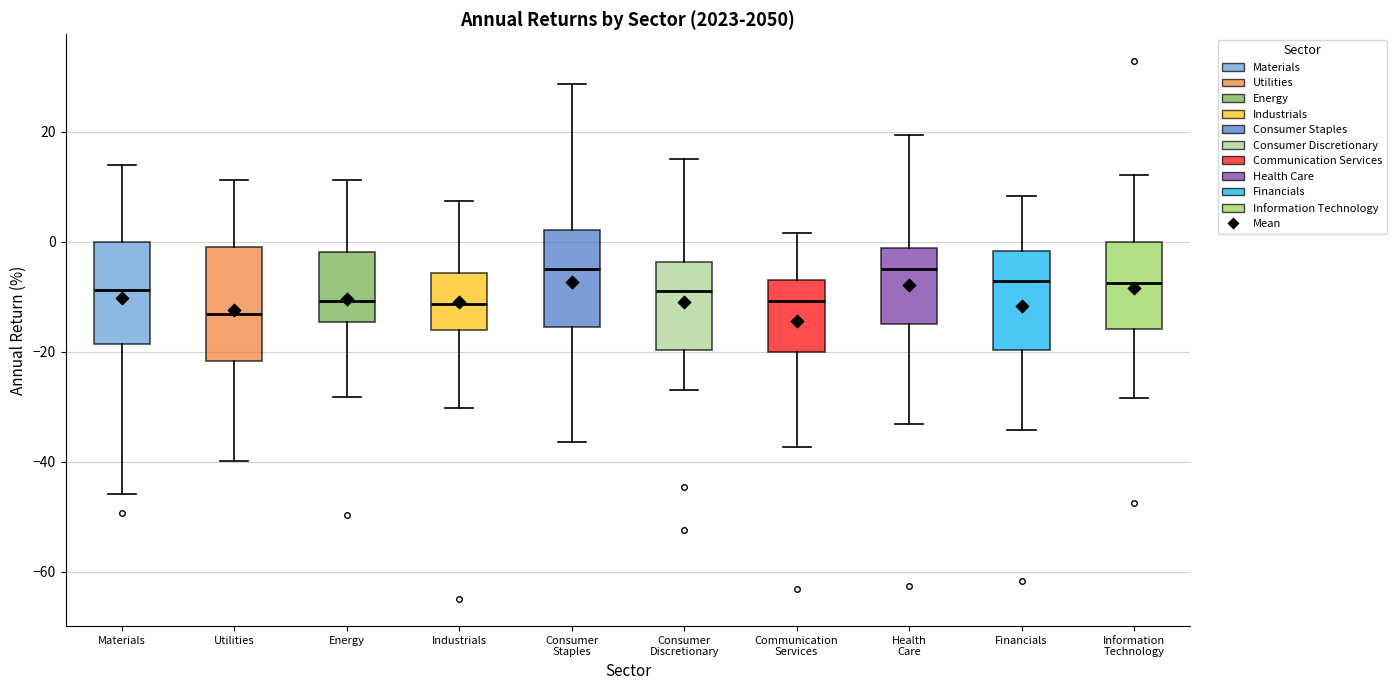

Comparing the boxes themselves (not the whiskers), which one is the tallest?

Utilities